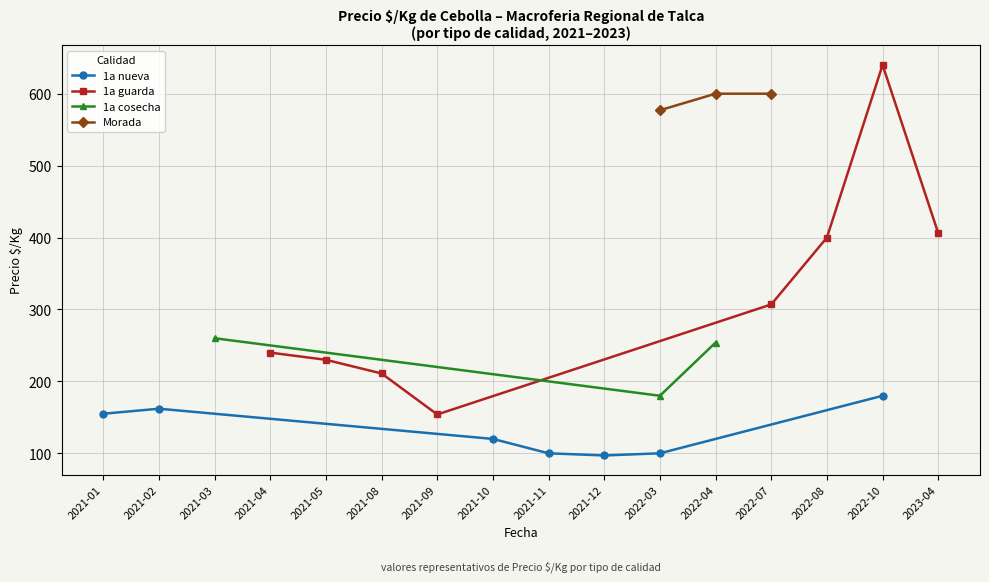

Which category has the highest value in the 1a nueva series?

2022-10